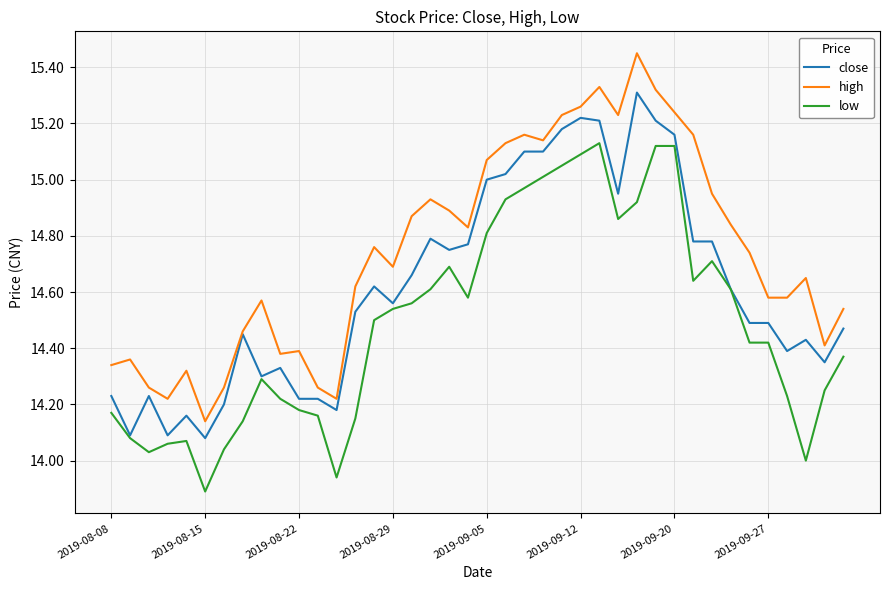

True or false: high and low intersect in this chart.

False